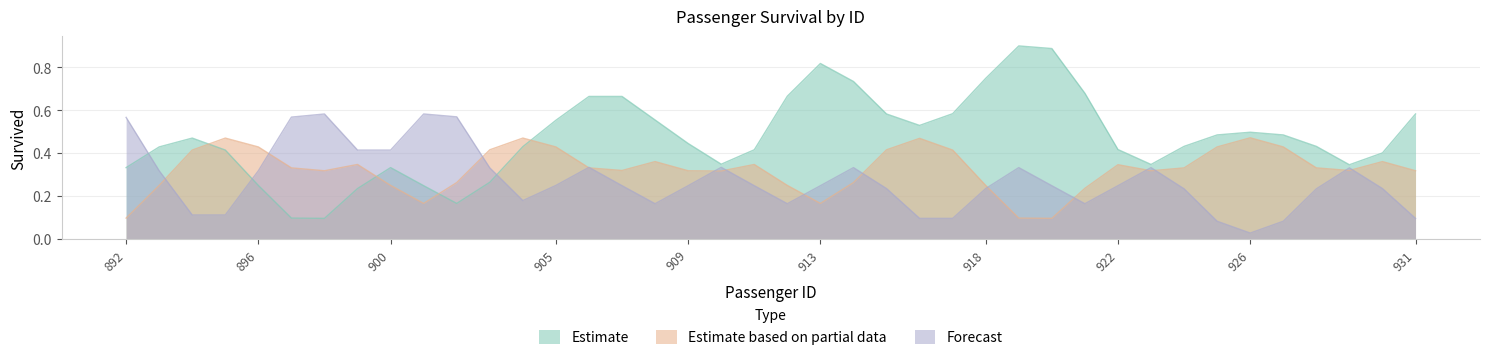

At which category is the sum across all series the highest?

906